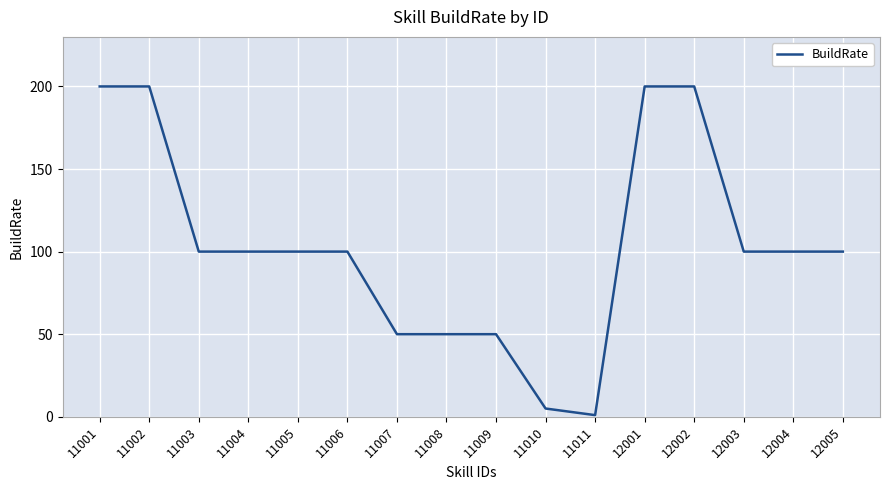

What is the sum of the values at 12002 and 11009?

250